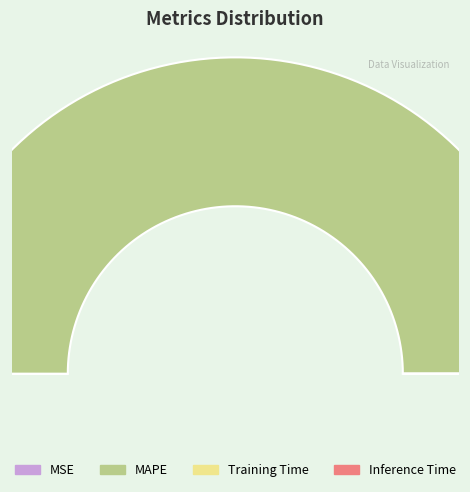

How many slices are in this pie chart?

4